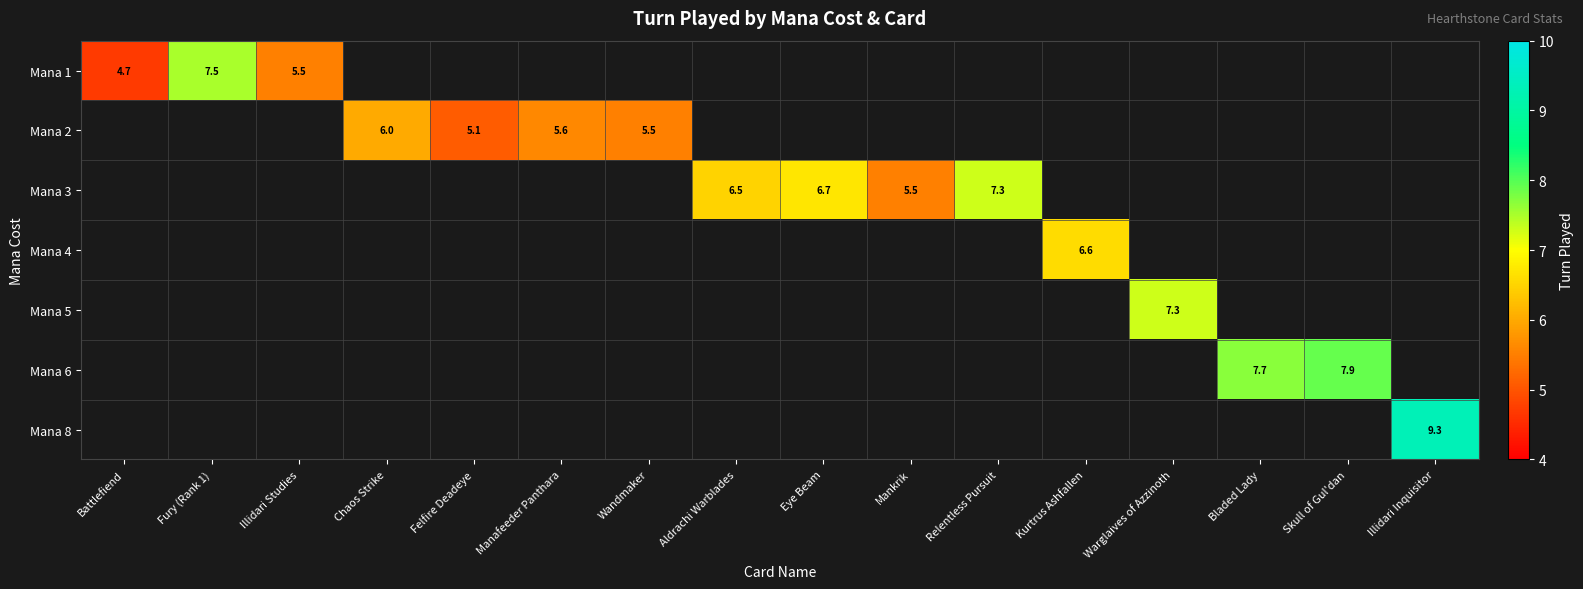

At how many categories does at least one series exceed 7?

6